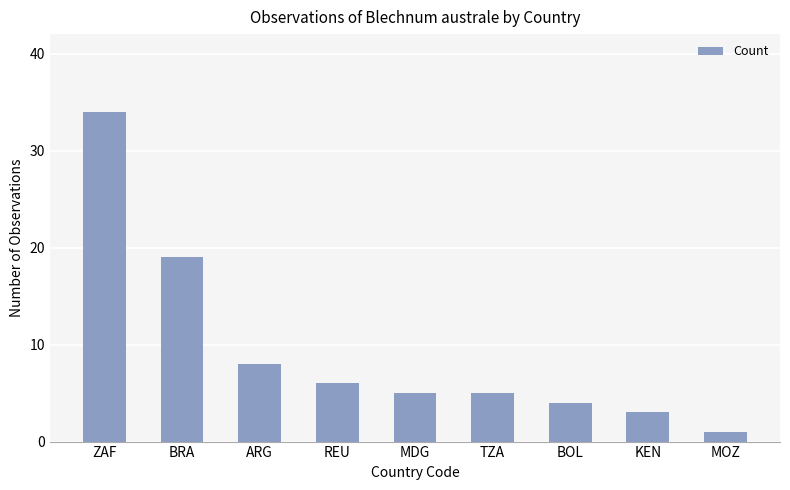

What is the value of the 2nd bar from the left?

19